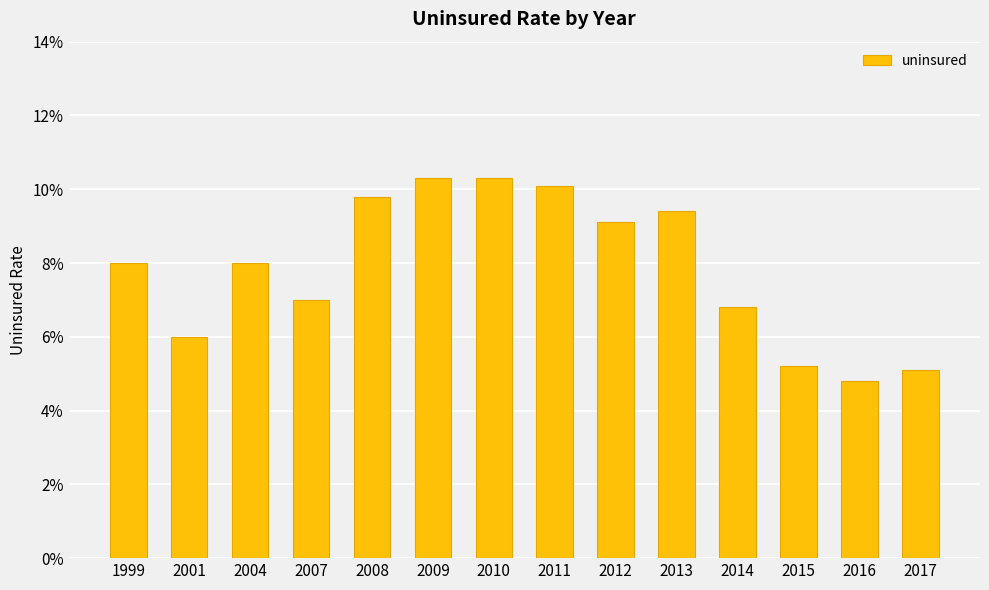

Which label corresponds to the largest value in the chart?

2009